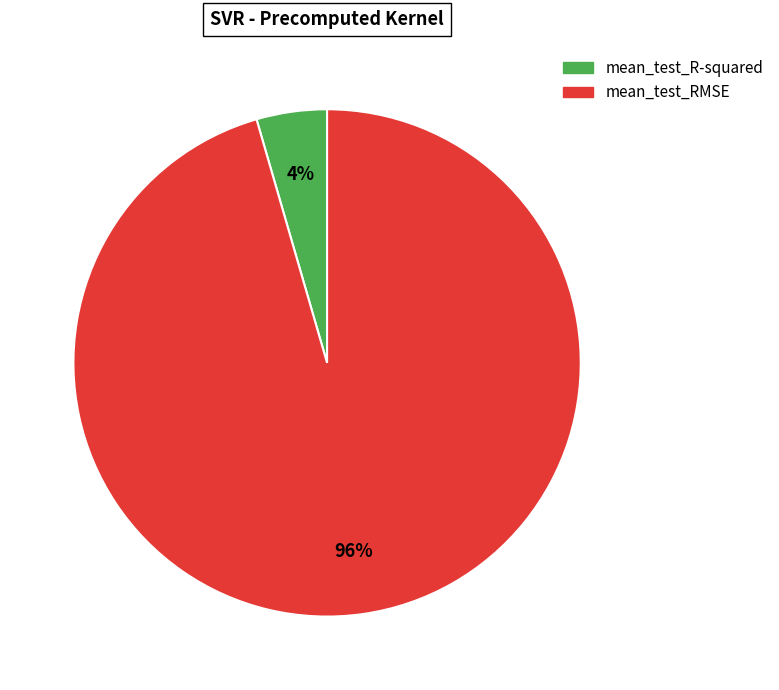

Does mean_test_R-squared represent more than half of the total?

No